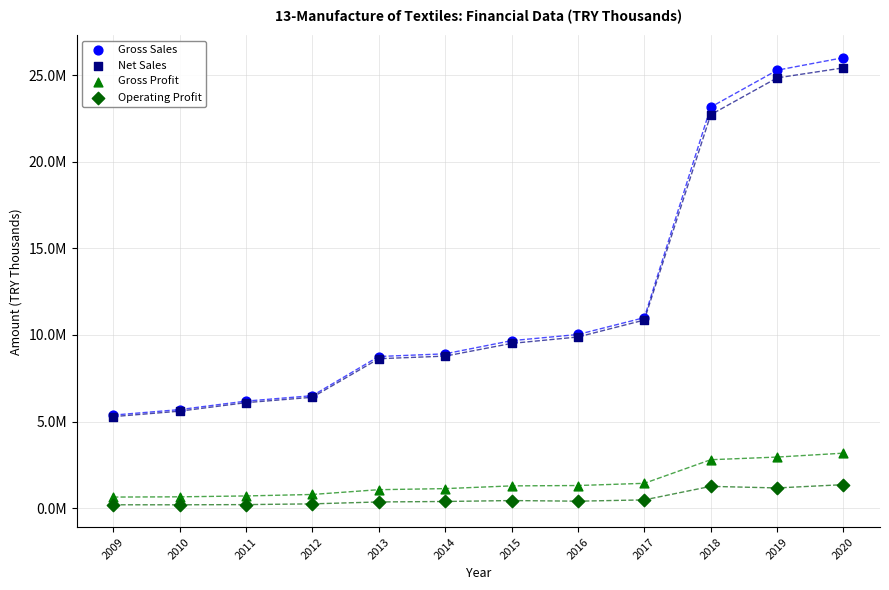

What are all the series names shown in the legend?

Gross Sales, Net Sales, Gross Profit, Operating Profit